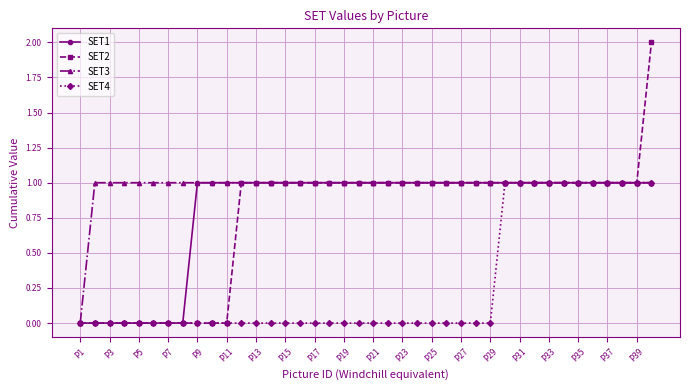

Reading right to left, list all the values displayed in this chart.

SET1: 1	1	1	1	1	1	1	1	1	1	1	1	1	1	1	1	1	1	1	1	1	1	1	1	1	1	1	1	1	1	1	1	0	0	0	0	0	0	0	0
SET2: 2	1	1	1	1	1	1	1	1	1	1	1	1	1	1	1	1	1	1	1	1	1	1	1	1	1	1	1	1	0	0	0	0	0	0	0	0	0	0	0
SET3: 1	1	1	1	1	1	1	1	1	1	1	1	1	1	1	1	1	1	1	1	1	1	1	1	1	1	1	1	1	1	1	1	1	1	1	1	1	1	1	0
SET4: 1	1	1	1	1	1	1	1	1	1	1	0	0	0	0	0	0	0	0	0	0	0	0	0	0	0	0	0	0	0	0	0	0	0	0	0	0	0	0	0